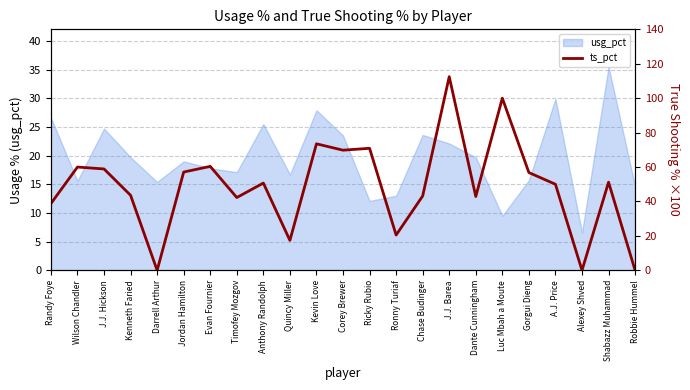

What is the change in value from J.J. Barea to Dante Cunningham?

-69.6